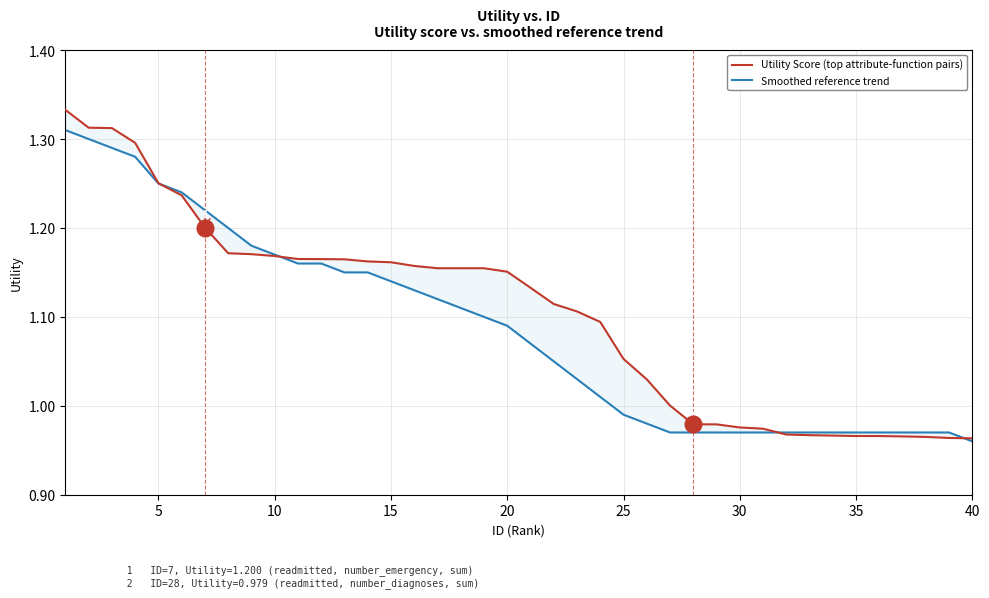

How many data points in Smoothed reference trend are less than 1?

16